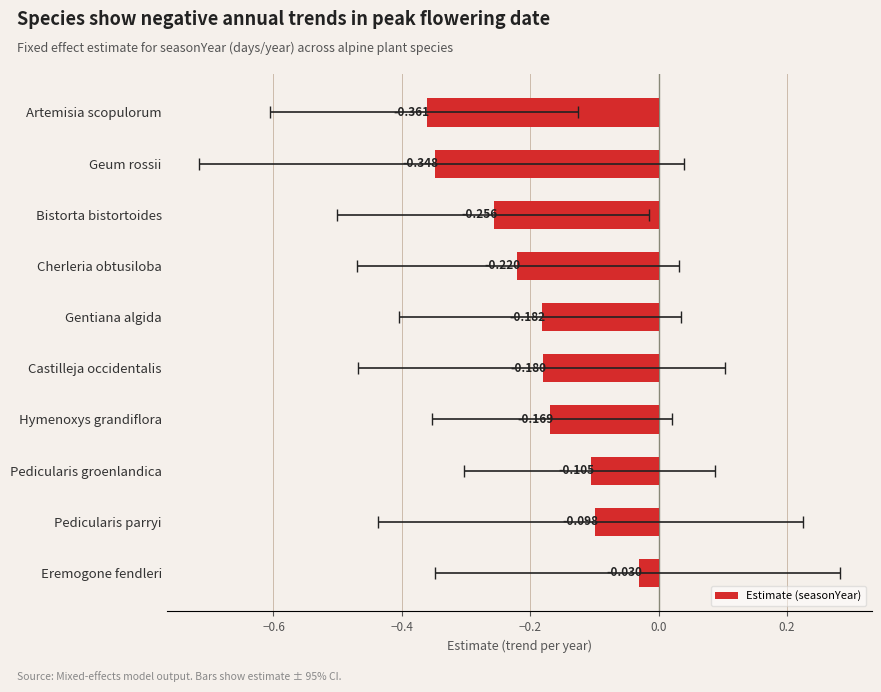

The chart shows a value of -0.3 at Hymenoxys grandiflora. True or false?

False